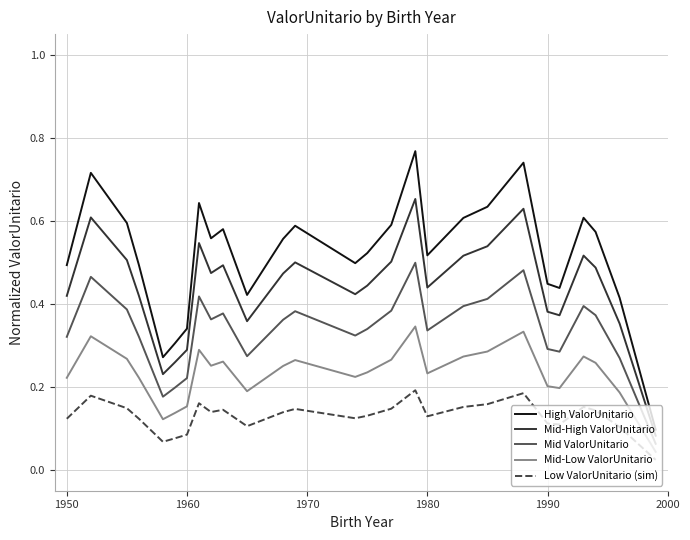

Which series has the largest total across all categories?

High ValorUnitario